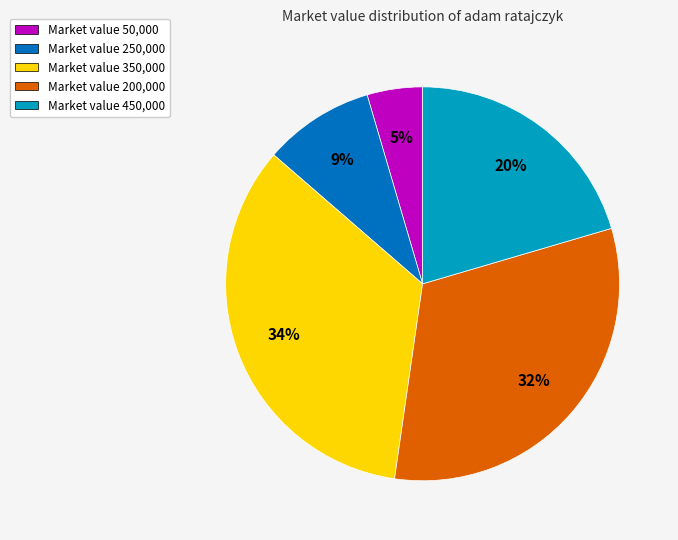

To the nearest percent, what is the average slice percentage?

20%